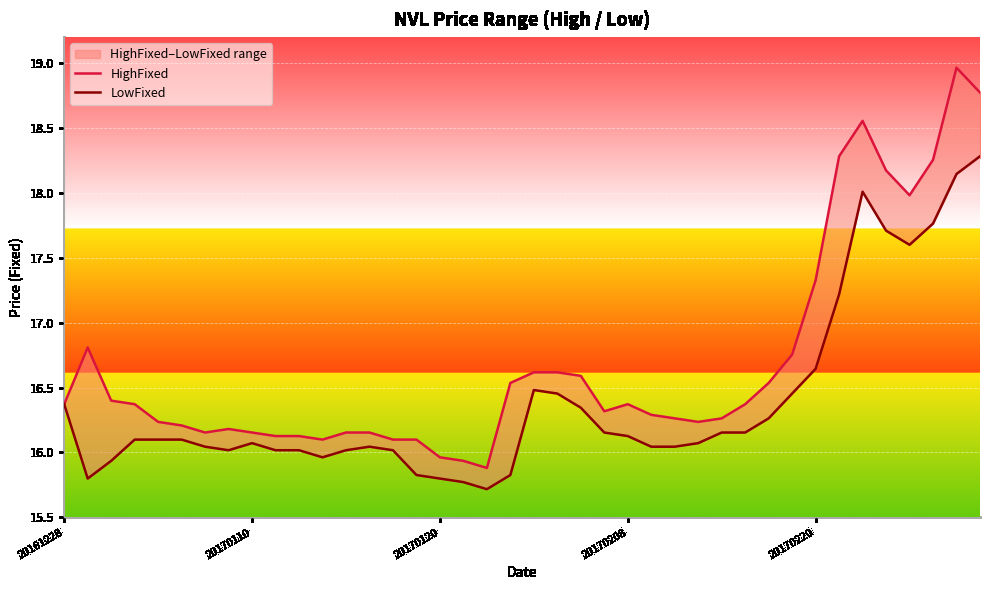

Which series has the largest total across all categories?

HighFixed